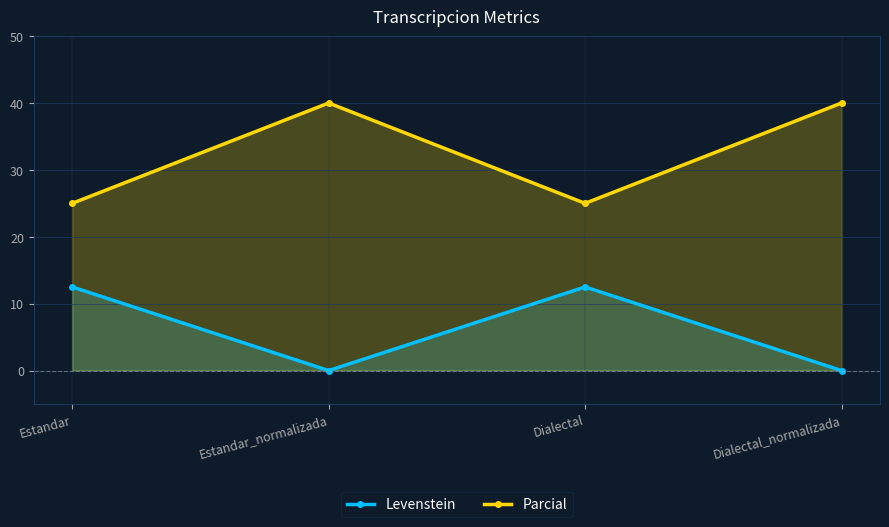

Which series has the largest total across all categories?

Parcial